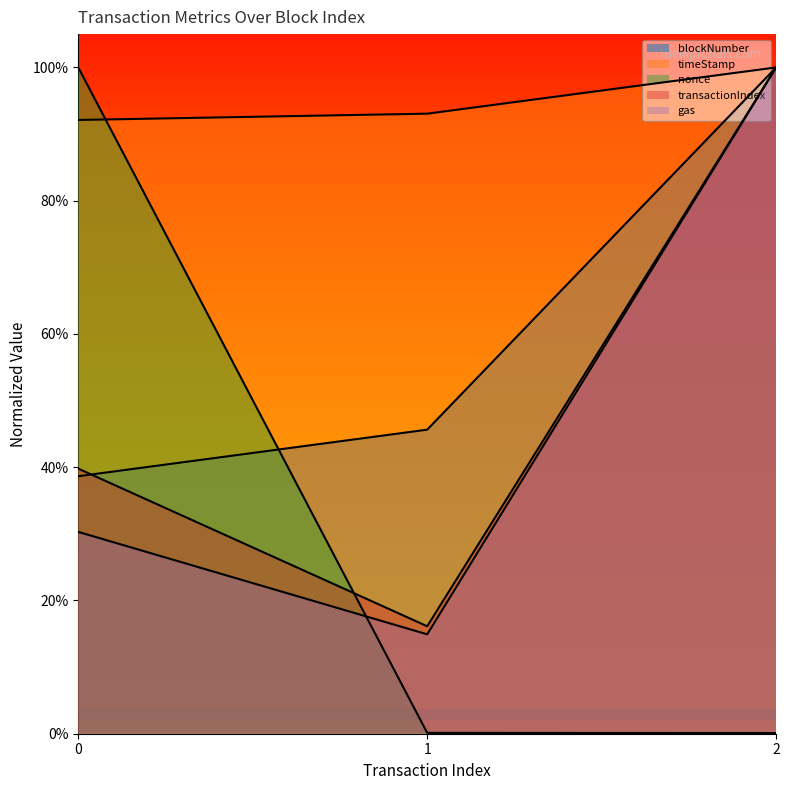

True or false: gas has a value of 0.2 at 1.

False